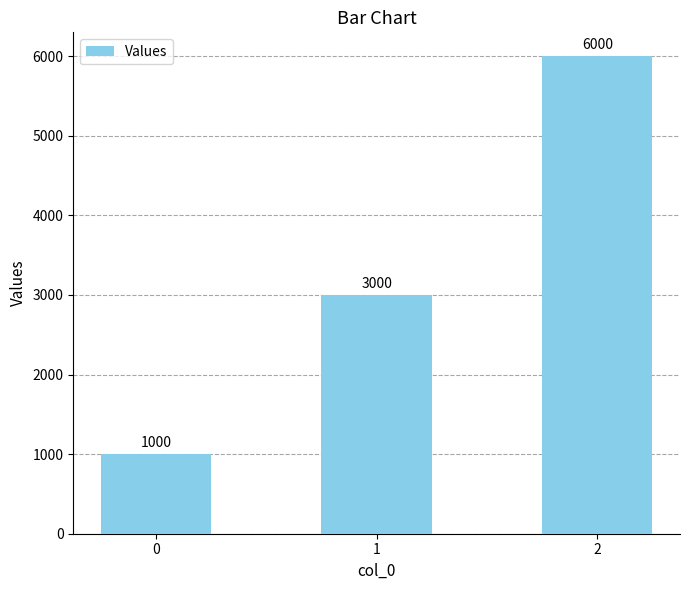

What is the value of the 3rd bar from the left?

6000